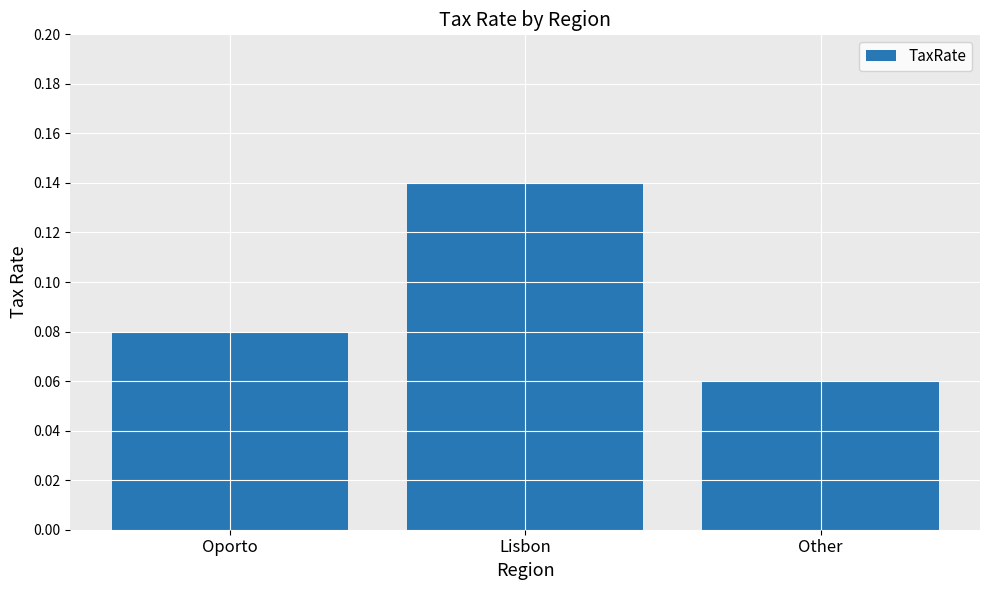

Rank the categories by value from lowest to highest.

Other, Oporto, Lisbon